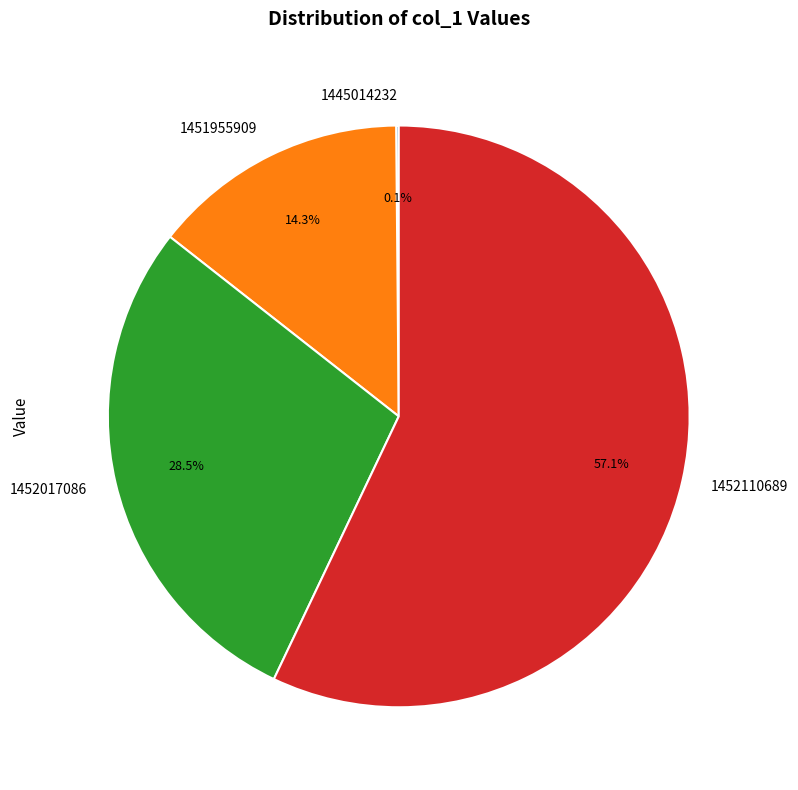

Which category accounts for the majority?

1452110689